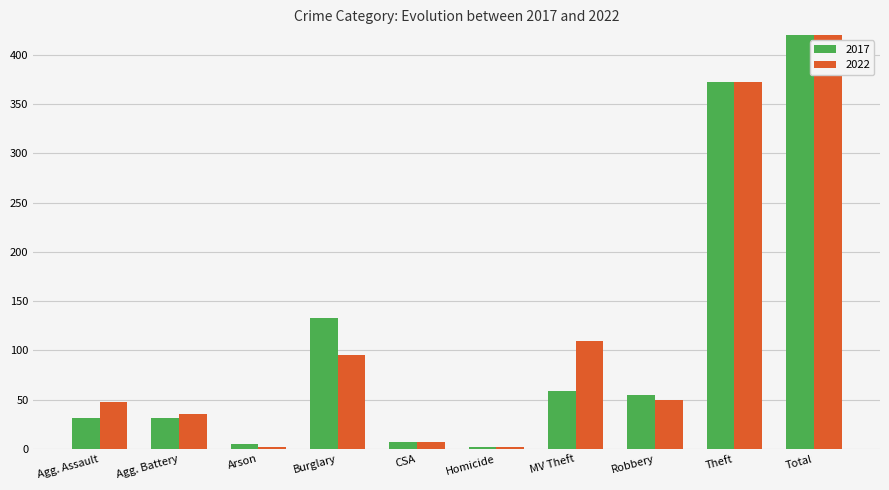

Is the value of 2022 at Arson greater than the value of 2017 at Total?

No